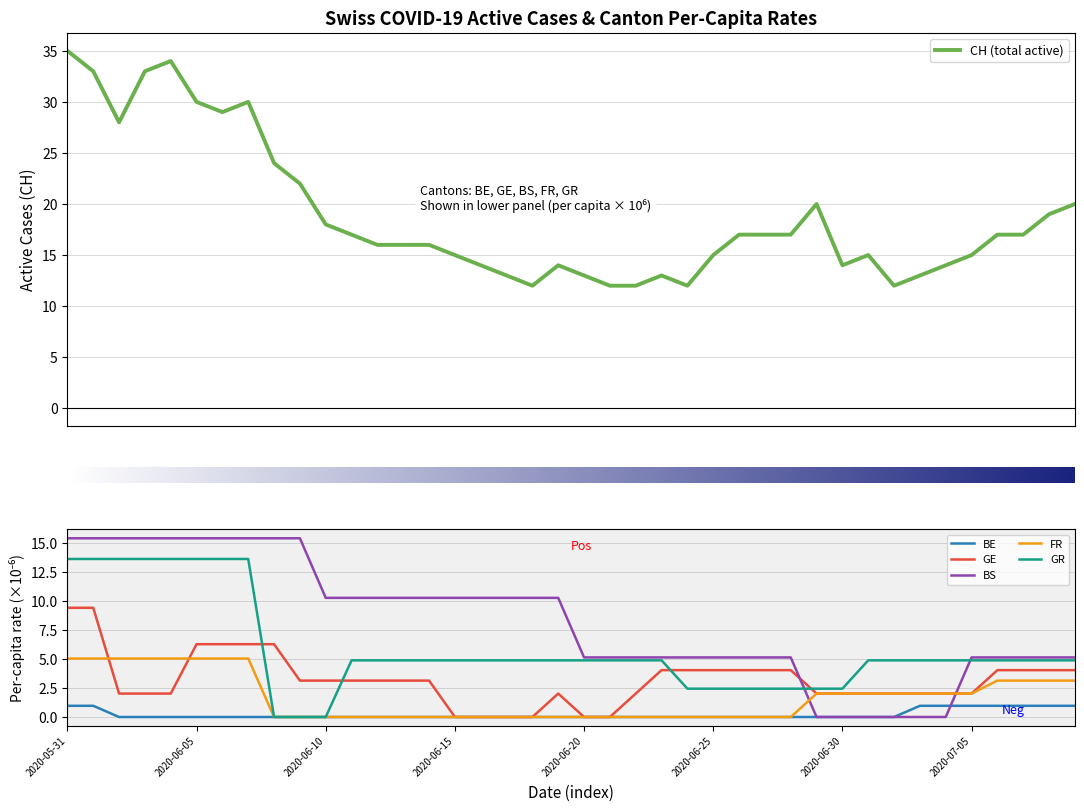

What is the average value of the BS_pc series?

8.2